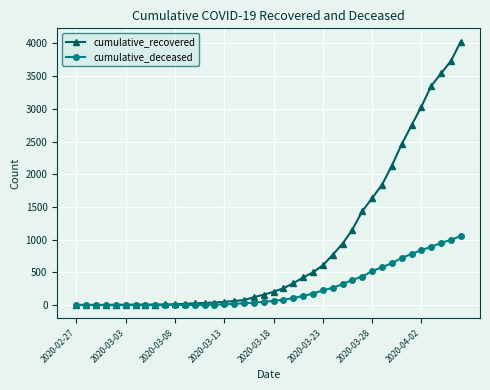

Which series has the largest range (max minus min)?

cumulative_recovered